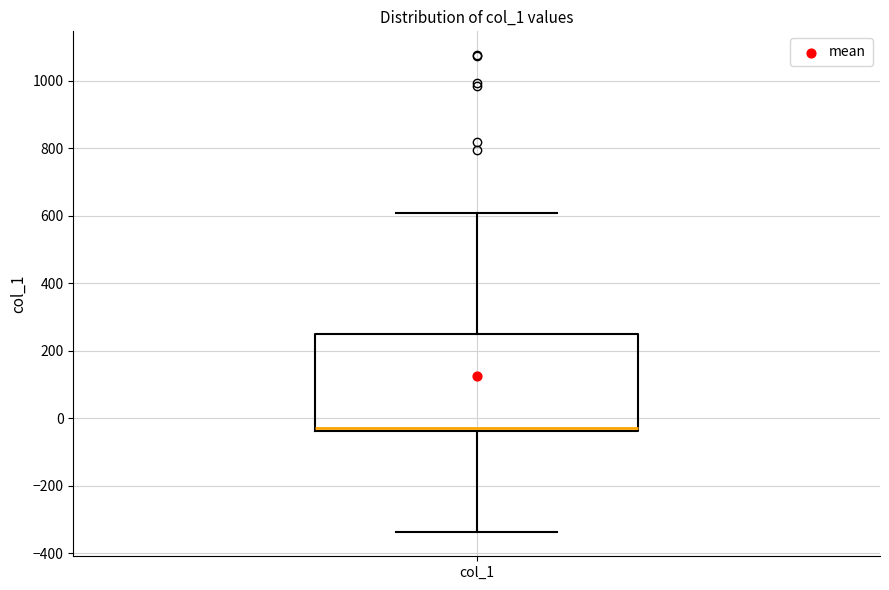

Transcribe this box plot: give where the median line is, the range the box spans, and where the two whiskers end, as read against the y-axis. The values are not printed on the chart, so give them approximately, as read against the axis.

median -20, box -40 to 240, whiskers -340 to 600